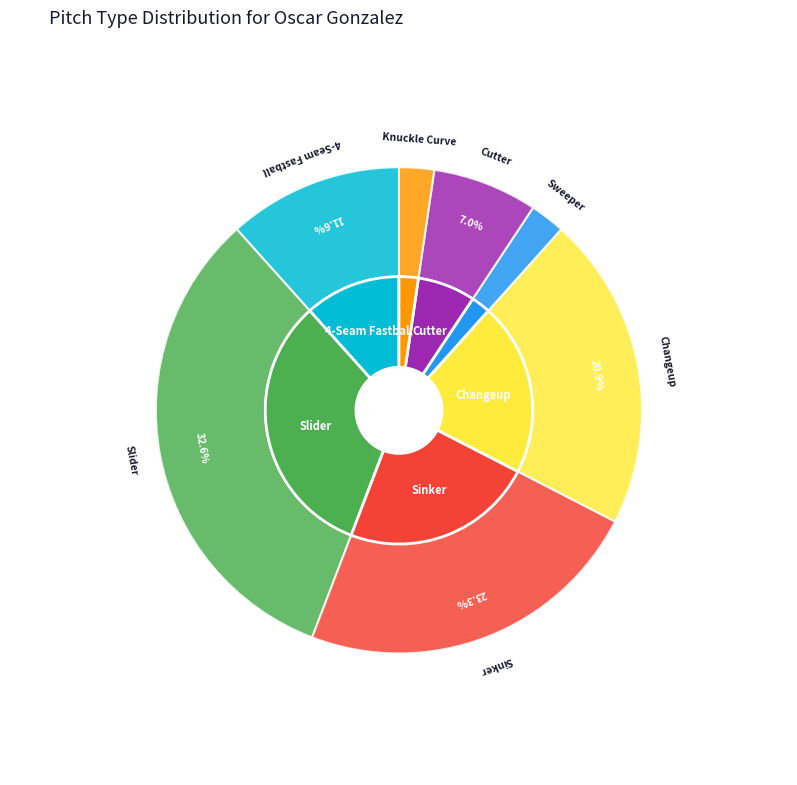

To the nearest percent, what is the average slice percentage?

14%